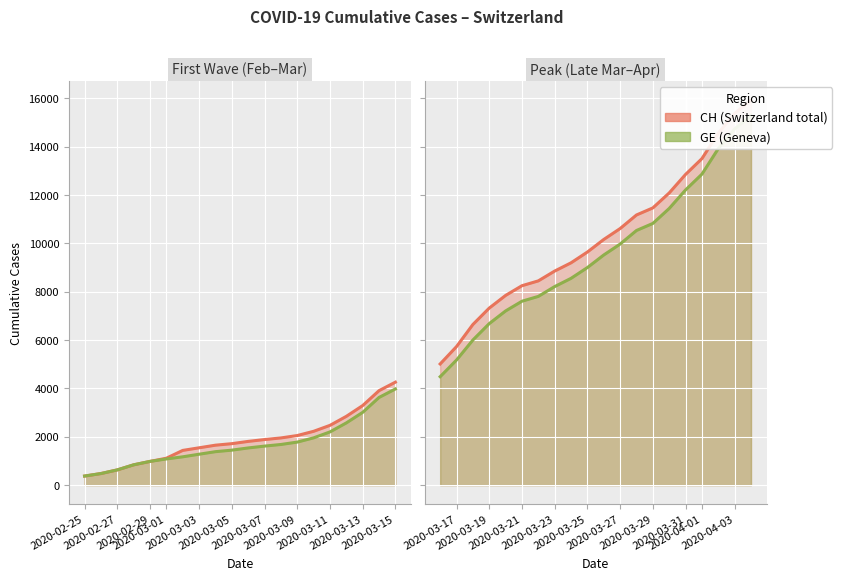

Between 6 and 39, which is larger?

39